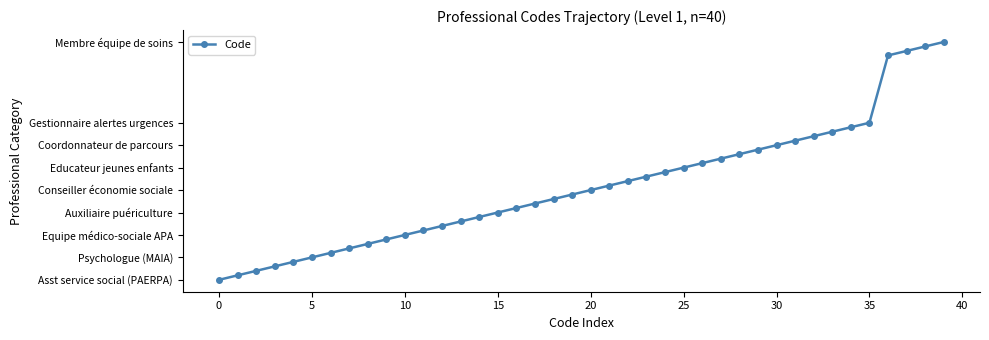

Does the chart have visible grid lines?

No